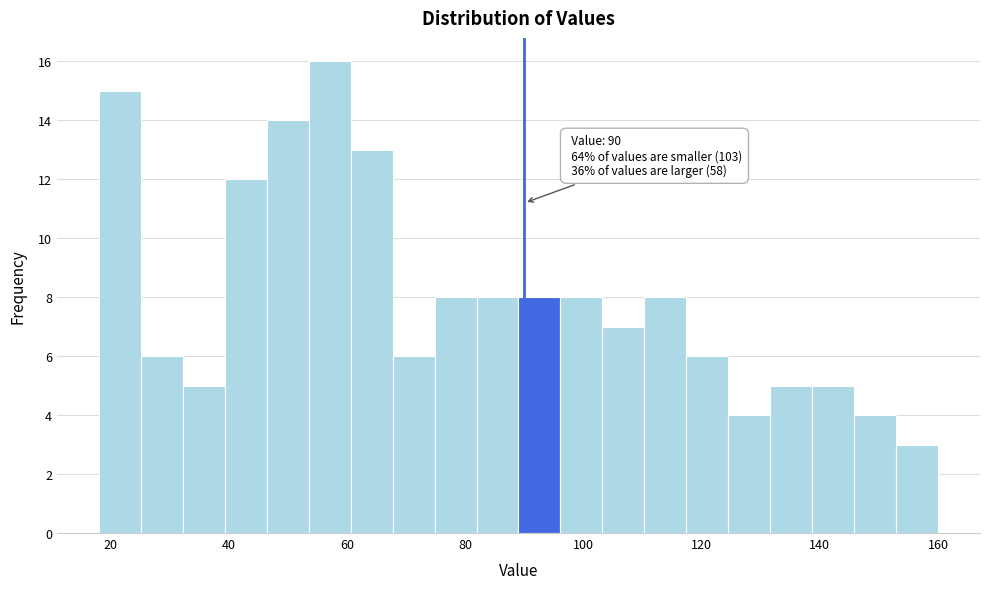

Around what value on the x-axis is the tallest bar? Give the approximate position of its centre, as read against the axis.

58